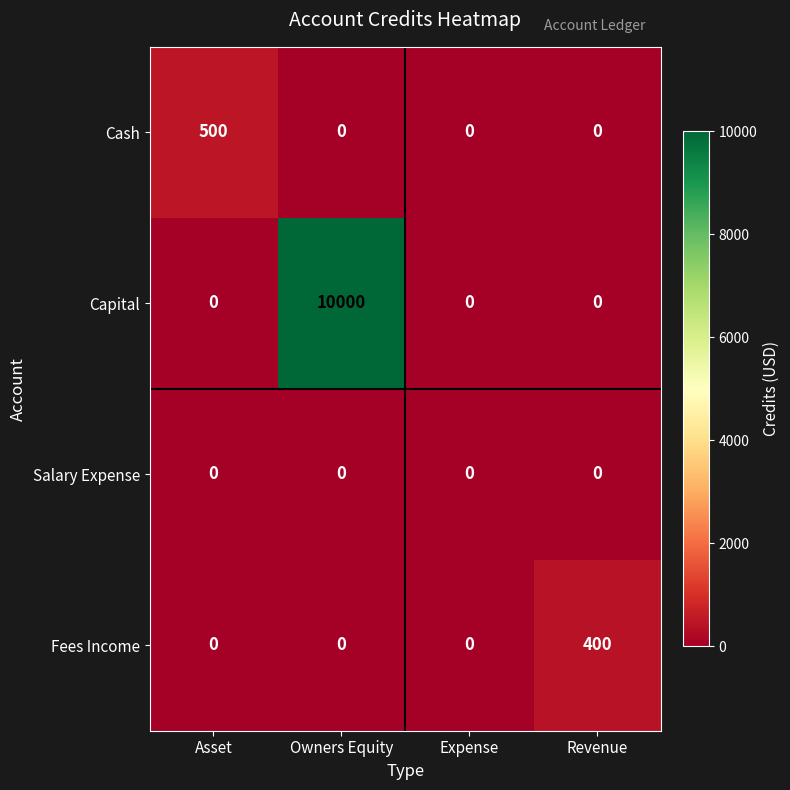

How many Capital values are between 0 and 10000?

4